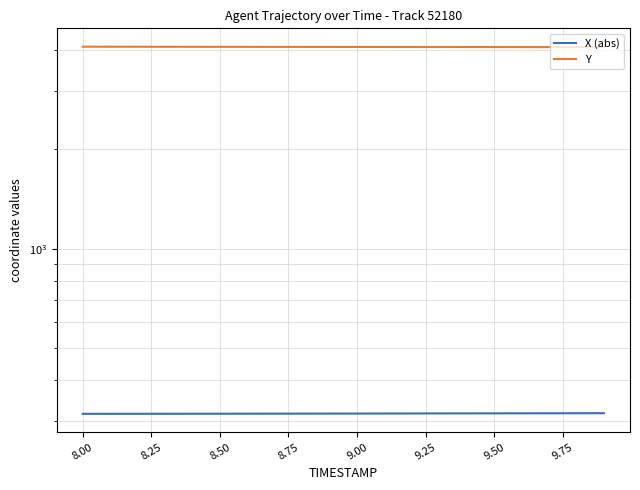

True or false: X (abs) has a value of 121.4 at 8.00.

False